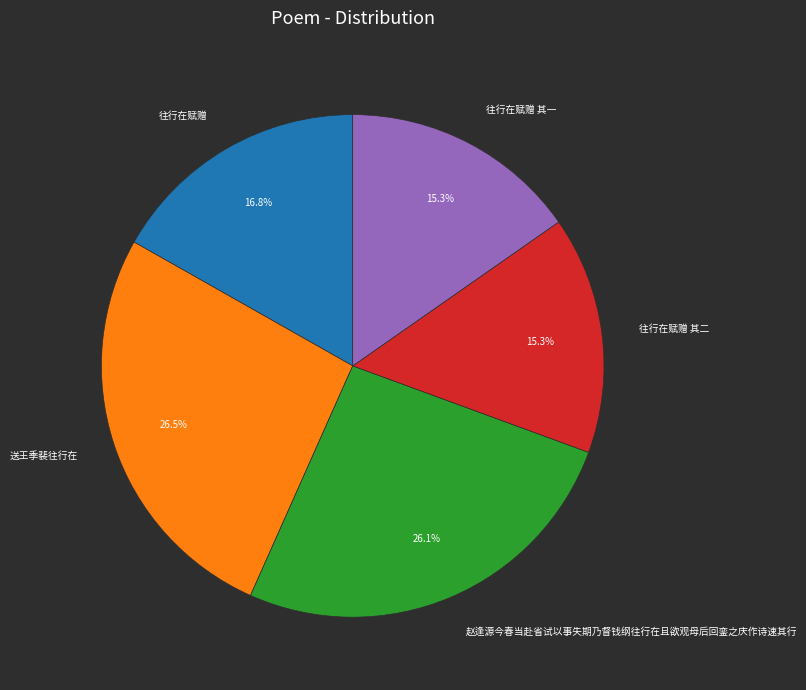

True or false: 往行在赋赠 其二 accounts for 15% of the total.

True